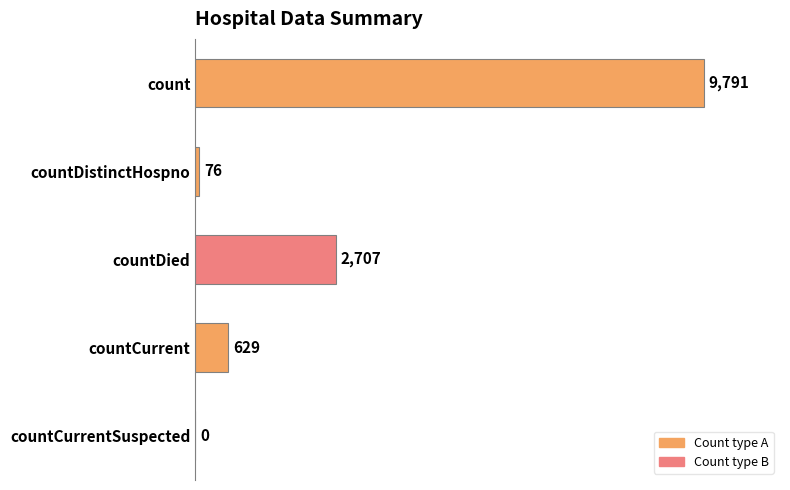

What is the sum of all values?

13203